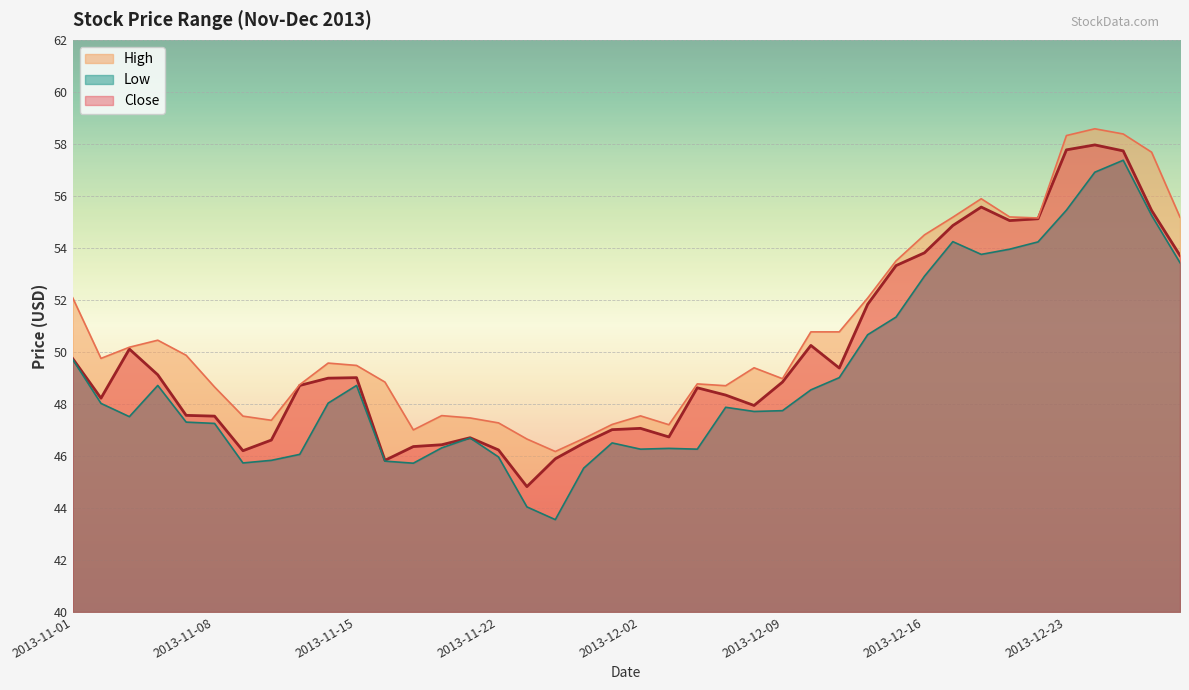

Which series has the largest total across all categories?

High